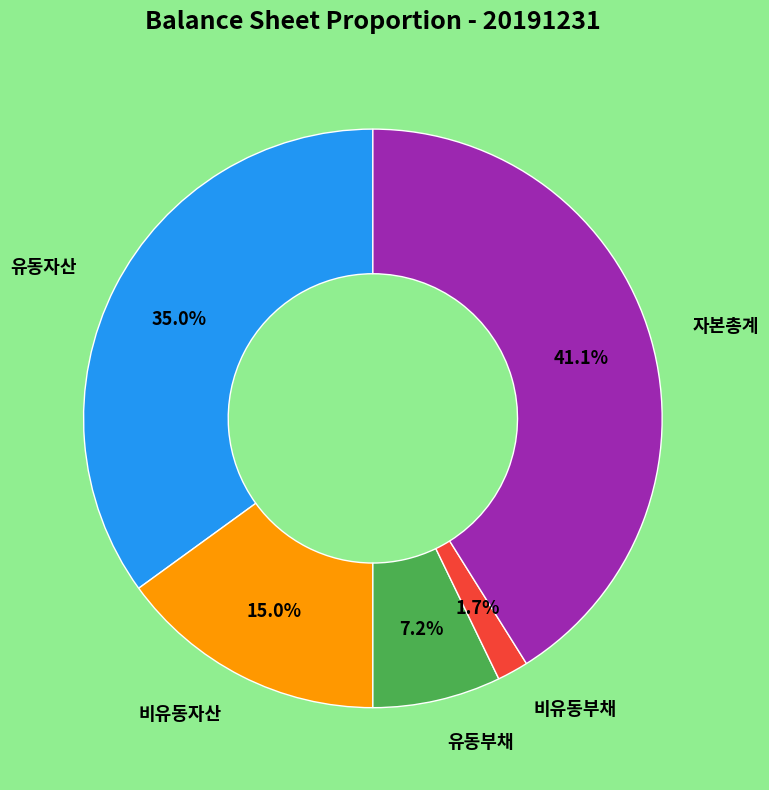

Does any single category account for the majority?

No